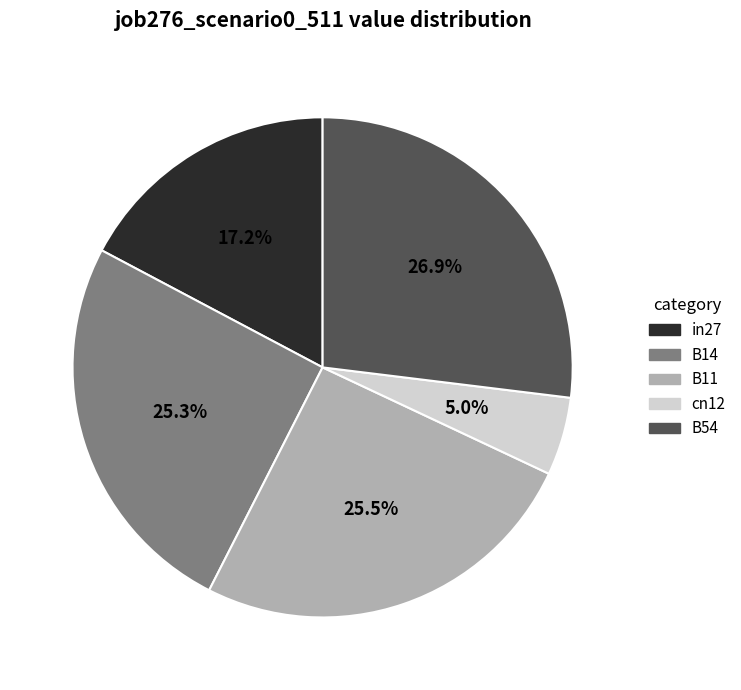

To the nearest percent, what portion does B14 represent?

25%